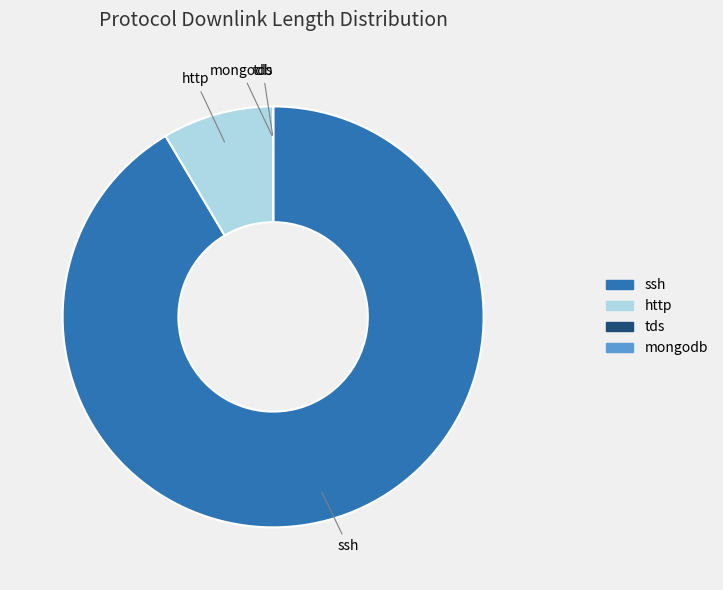

Does any single category account for the majority?

Yes